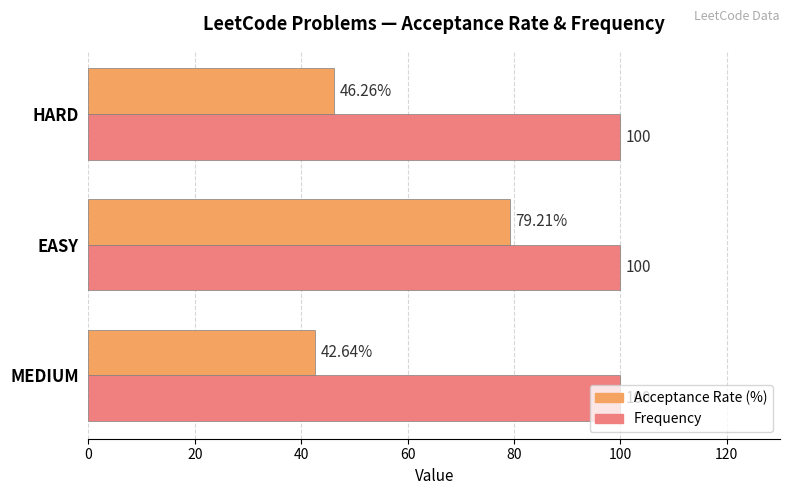

Which series has the largest total across all categories?

Frequency